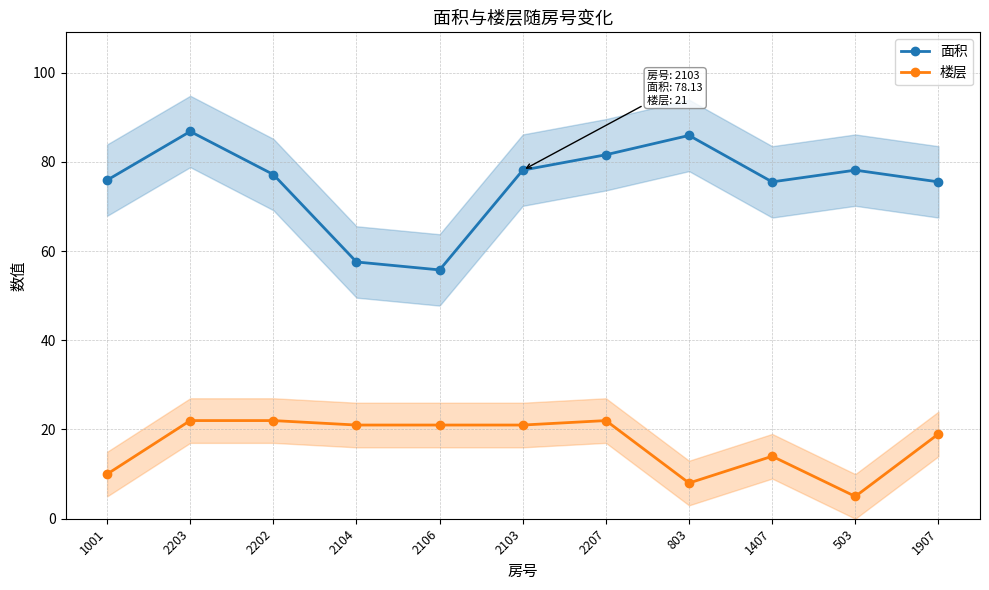

Reading left to right, what are all the values shown in this chart?

面积: 75.9	86.8	77.2	57.5	55.8	78.1	81.6	85.9	75.5	78.1	75.5
楼层: 10.0	22.0	22.0	21.0	21.0	21.0	22.0	8.0	14.0	5.0	19.0